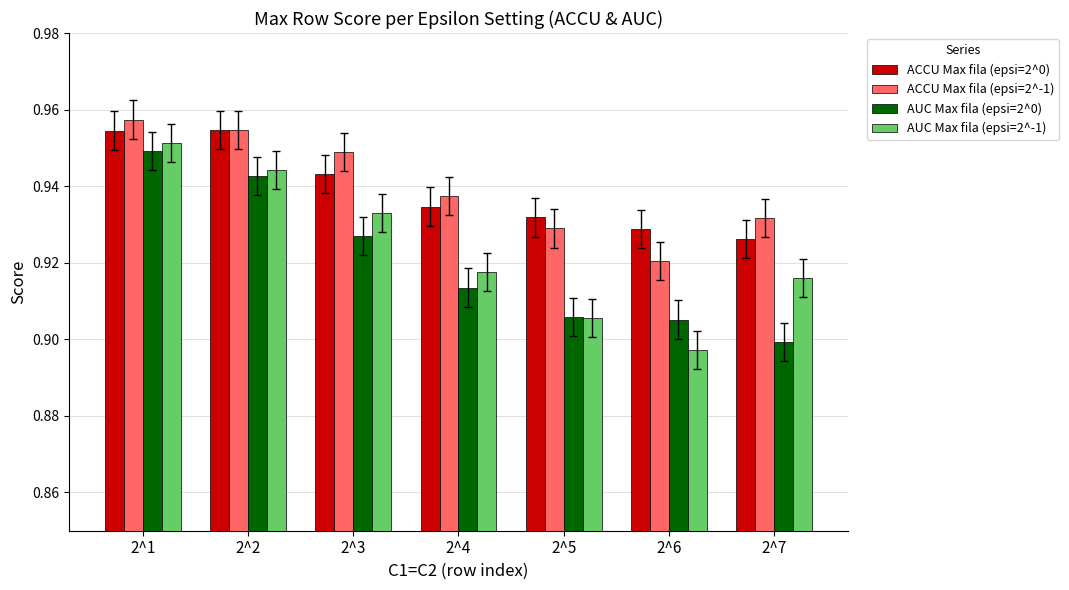

Between 2^2 and 2^7, which series saw the biggest shift?

AUC Max fila (epsi=2^0)